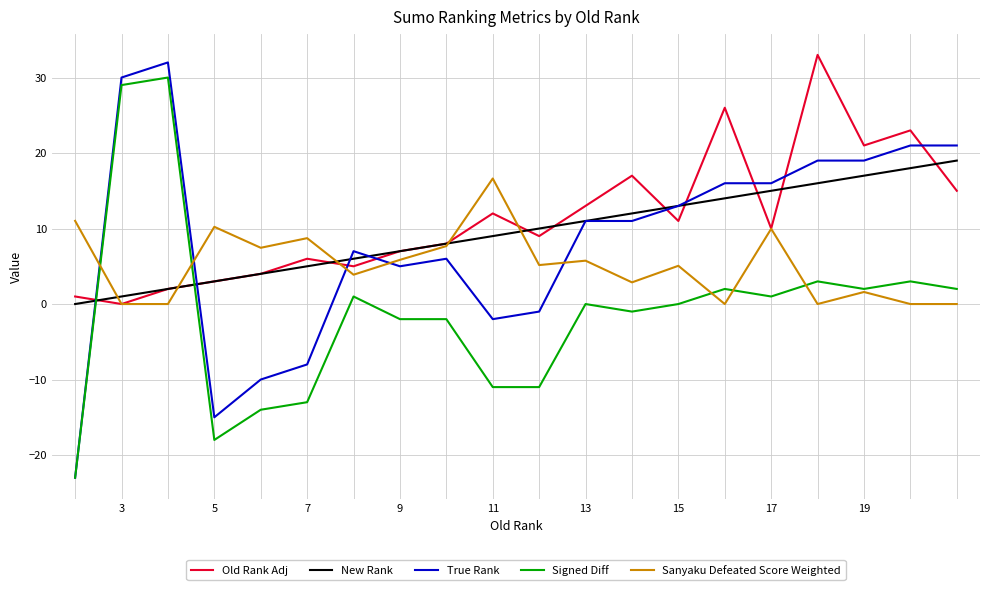

Rank the series by their maximum value, from highest to lowest.

Old Rank Adj, True Rank, Signed Diff, New Rank, Sanyaku Defeated Score Weighted